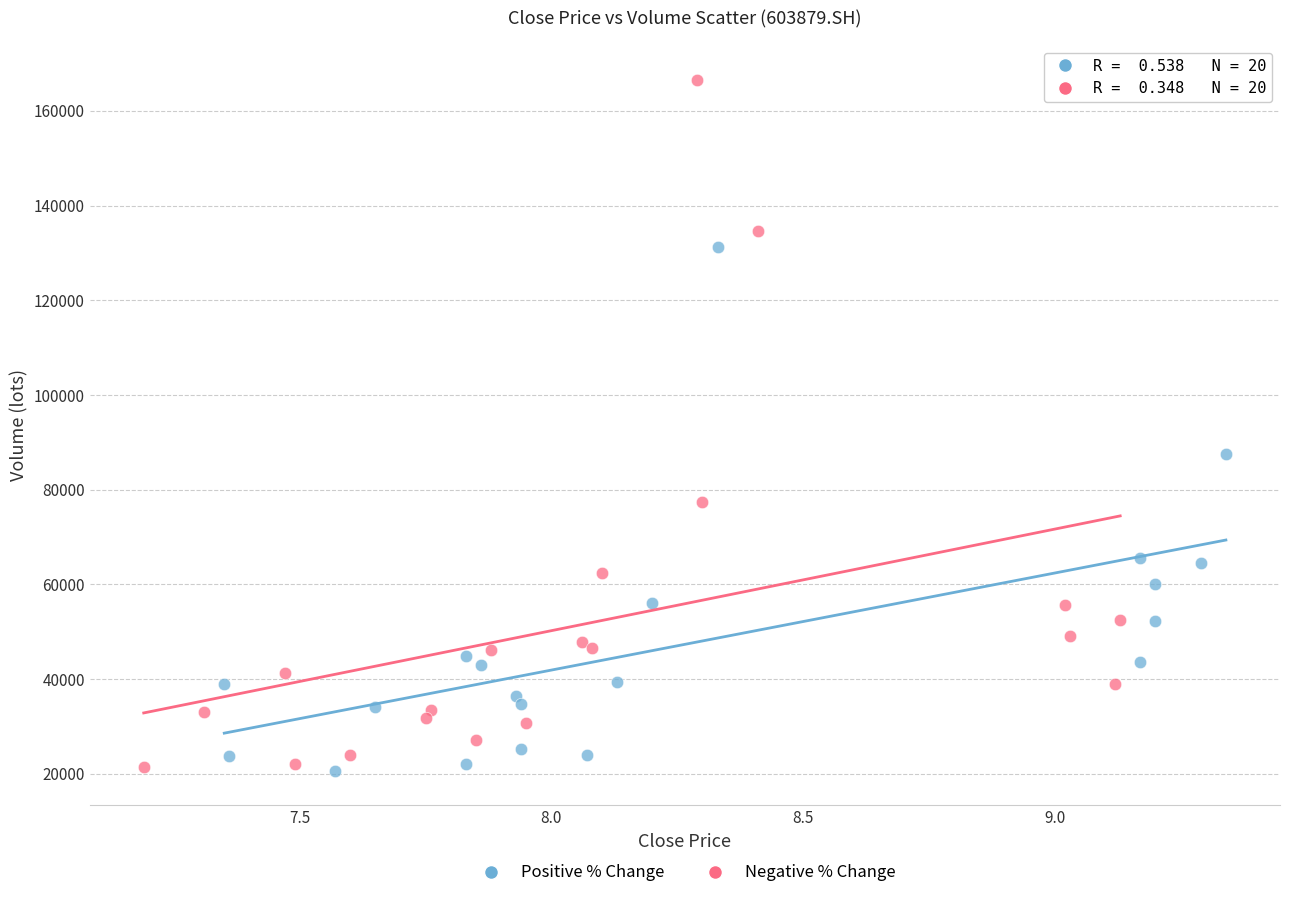

Which series has the widest spread of Y values?

Negative % Change